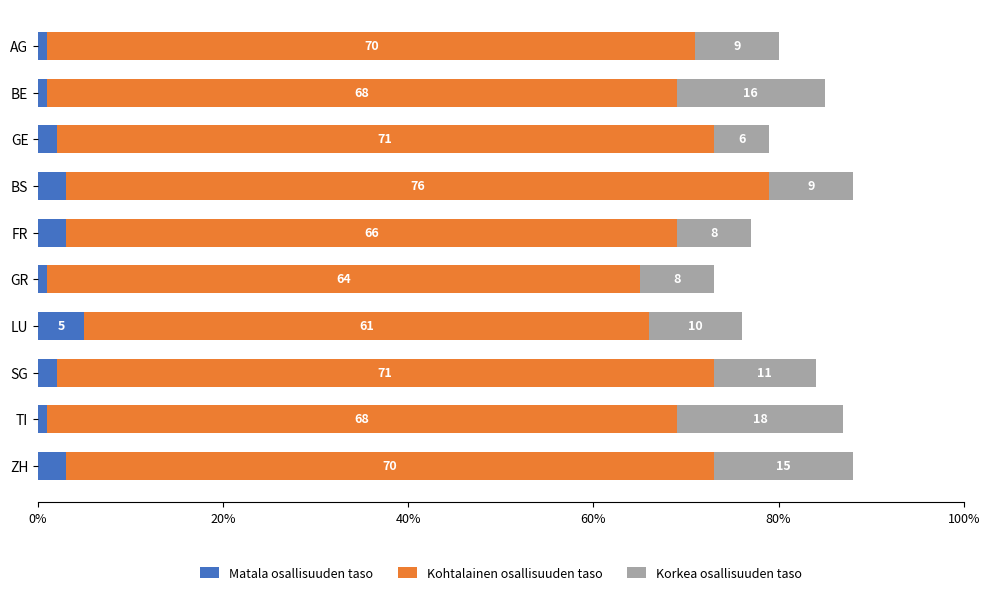

Count the Matala osallisuuden taso values in the range 1 to 3.

9